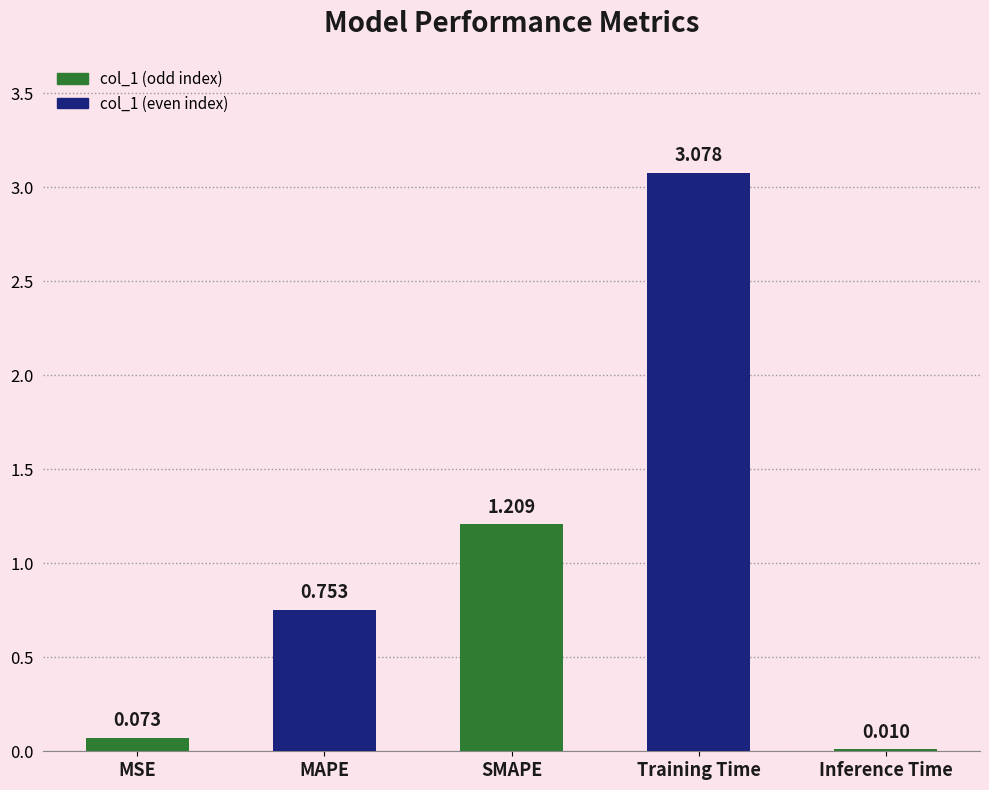

Are the bars horizontal?

No